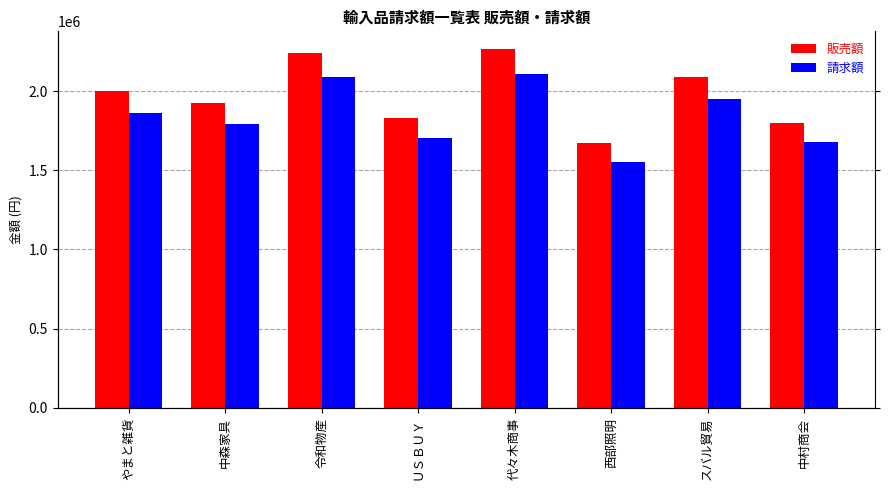

What is the label of the 1st bar from the right?

中村商会